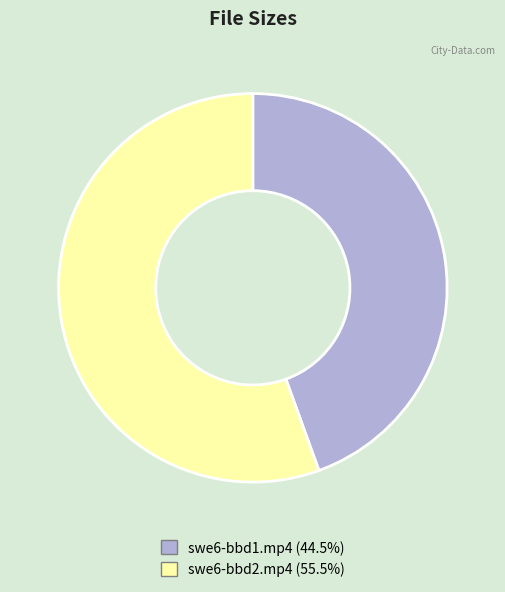

Count the number of slices in the pie.

2